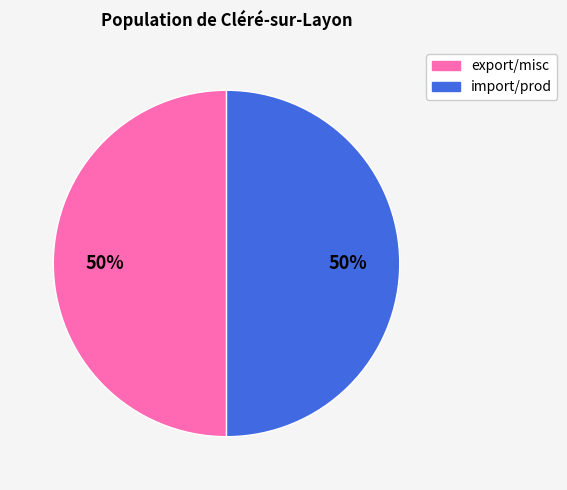

To the nearest percent, what is the average slice percentage?

50%